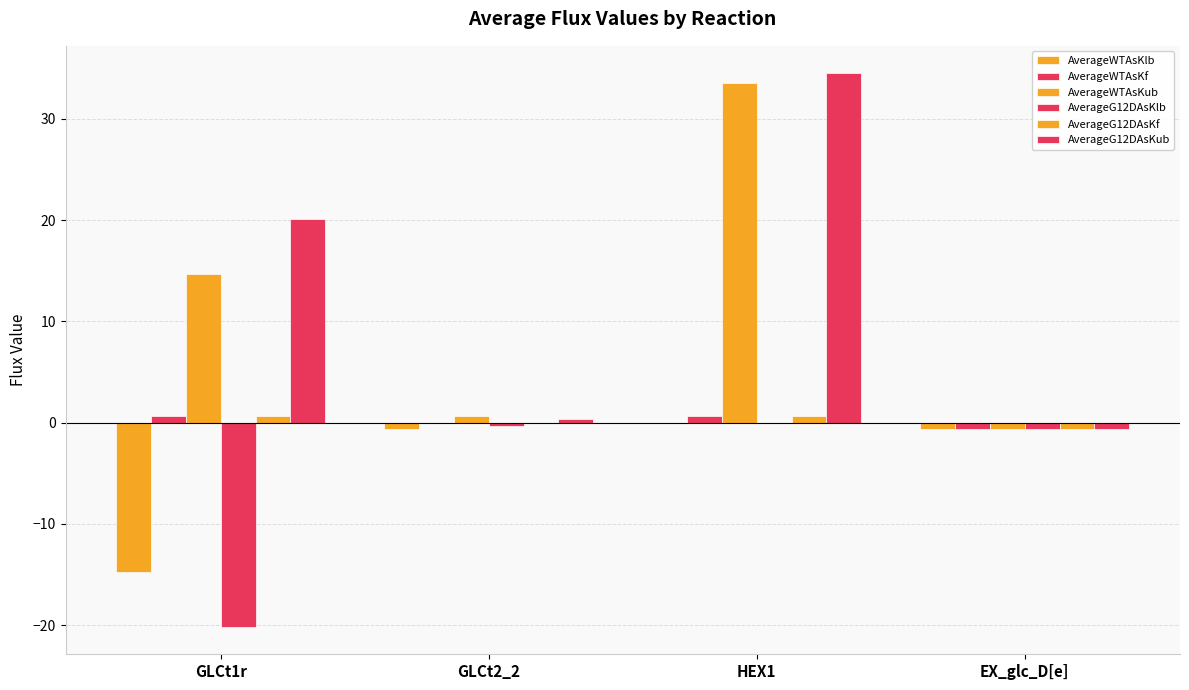

Reading left to right, transcribe all the data shown in this chart.

AverageWTAsKlb: -14.7	-0.6	0.0	-0.6
AverageWTAsKf: 0.7	-0.0	0.6	-0.6
AverageWTAsKub: 14.7	0.6	33.5	-0.6
AverageG12DAsKlb: -20.1	-0.3	0.0	-0.6
AverageG12DAsKf: 0.7	-0.0	0.6	-0.6
AverageG12DAsKub: 20.1	0.3	34.5	-0.6